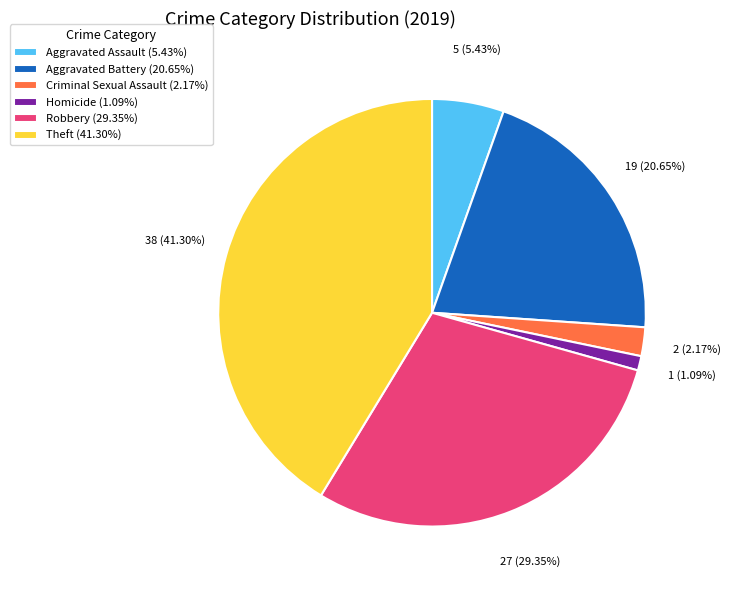

How many segments does this pie chart have?

6